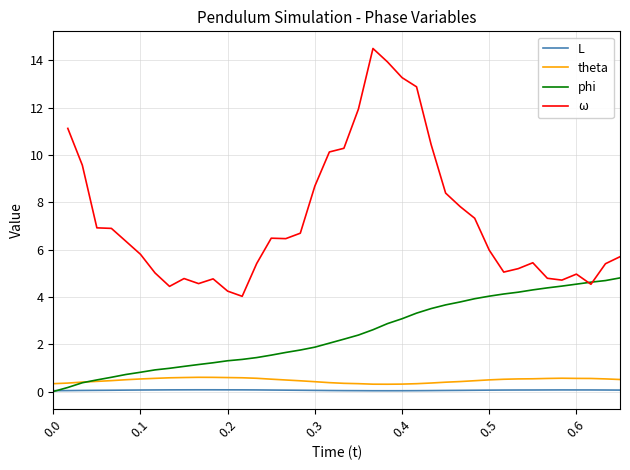

After their last crossing, which series has the higher values: phi or L?

phi